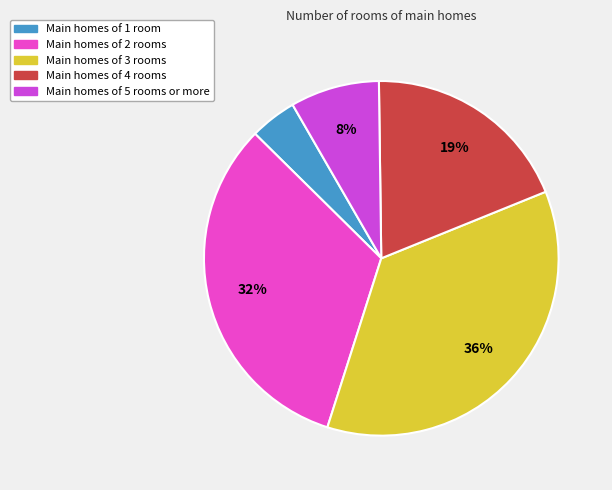

Rank the categories by value from lowest to highest.

Main homes of 1 room, Main homes of 5 rooms or more, Main homes of 4 rooms, Main homes of 2 rooms, Main homes of 3 rooms